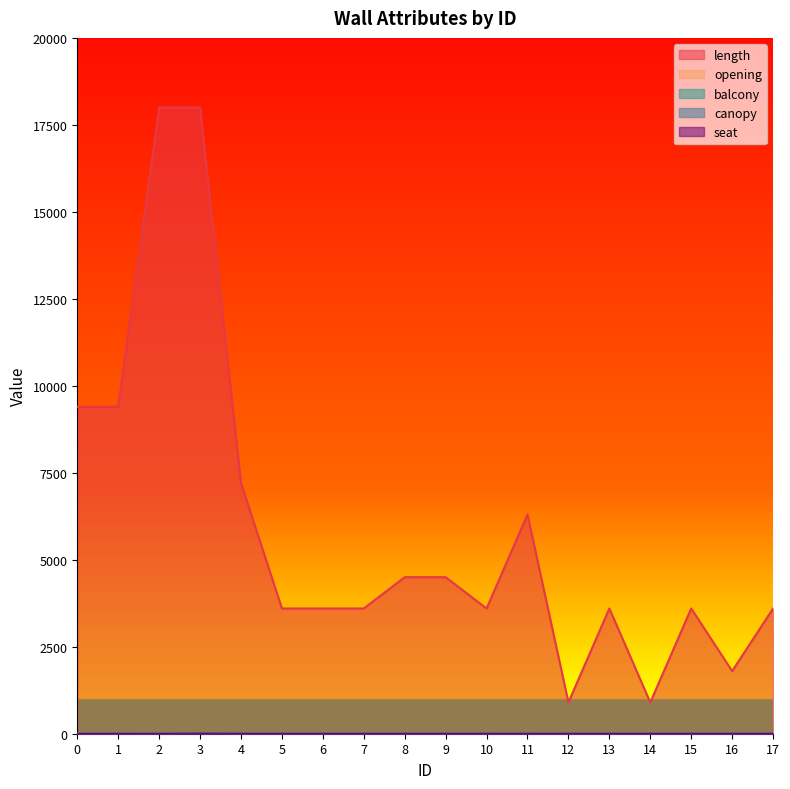

At which category does the chart reach its minimum across all series?

4